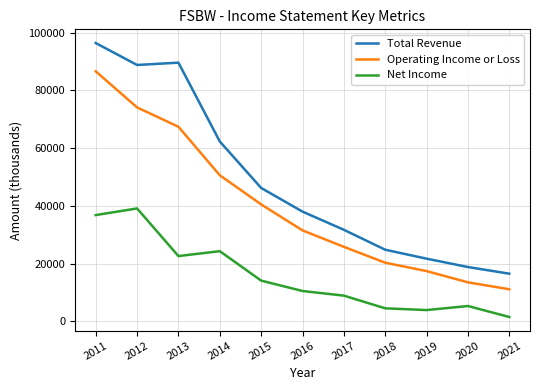

What is the smallest value displayed?

1500